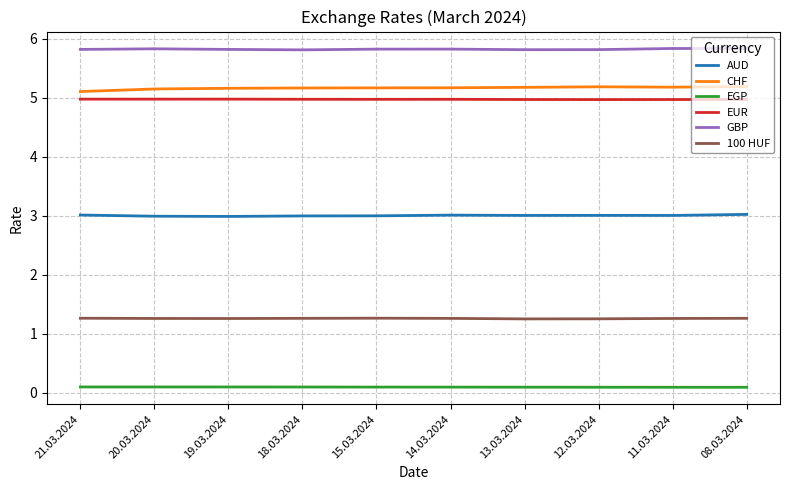

What is the lowest value of the GBP series?

5.8